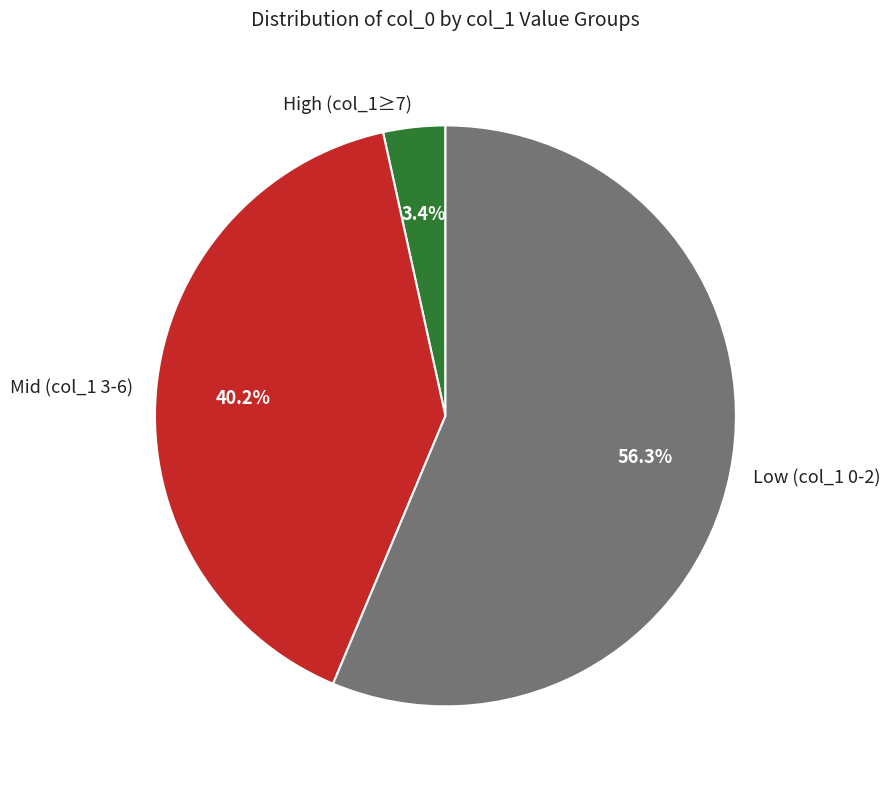

To the nearest percent, what is the difference between the largest and smallest slice percentages?

53%